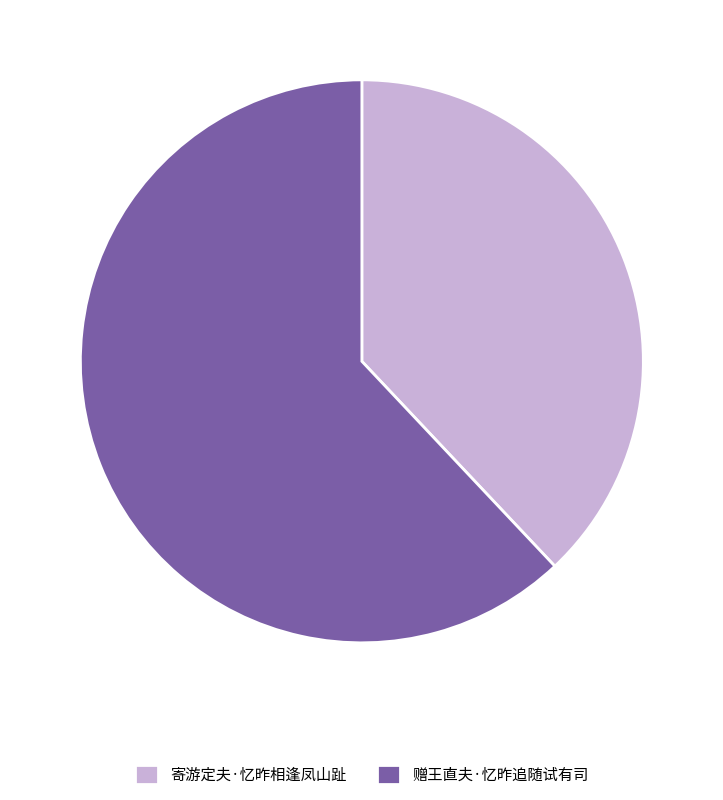

Which has a higher value, 赠王直夫·忆昨追随试有司 or 寄游定夫·忆昨相逢凤山趾?

赠王直夫·忆昨追随试有司